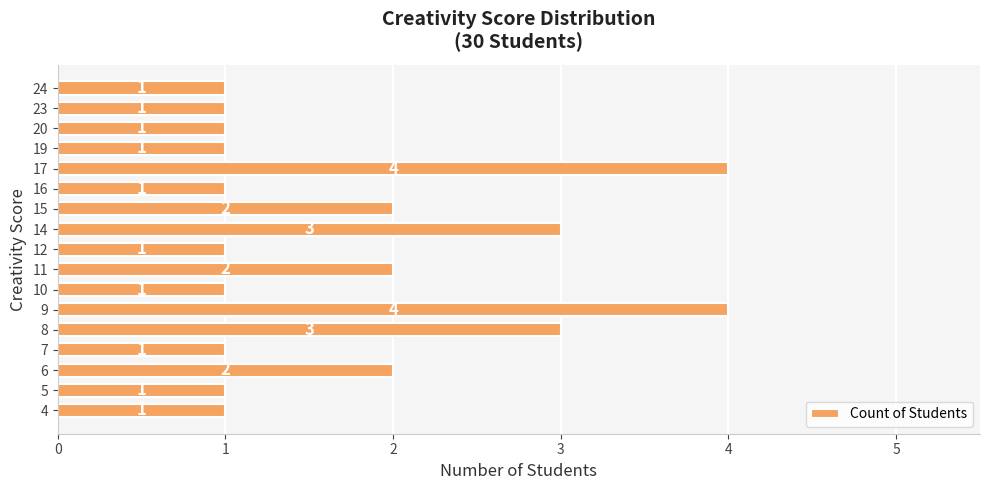

How many values are between 1 and 2?

13